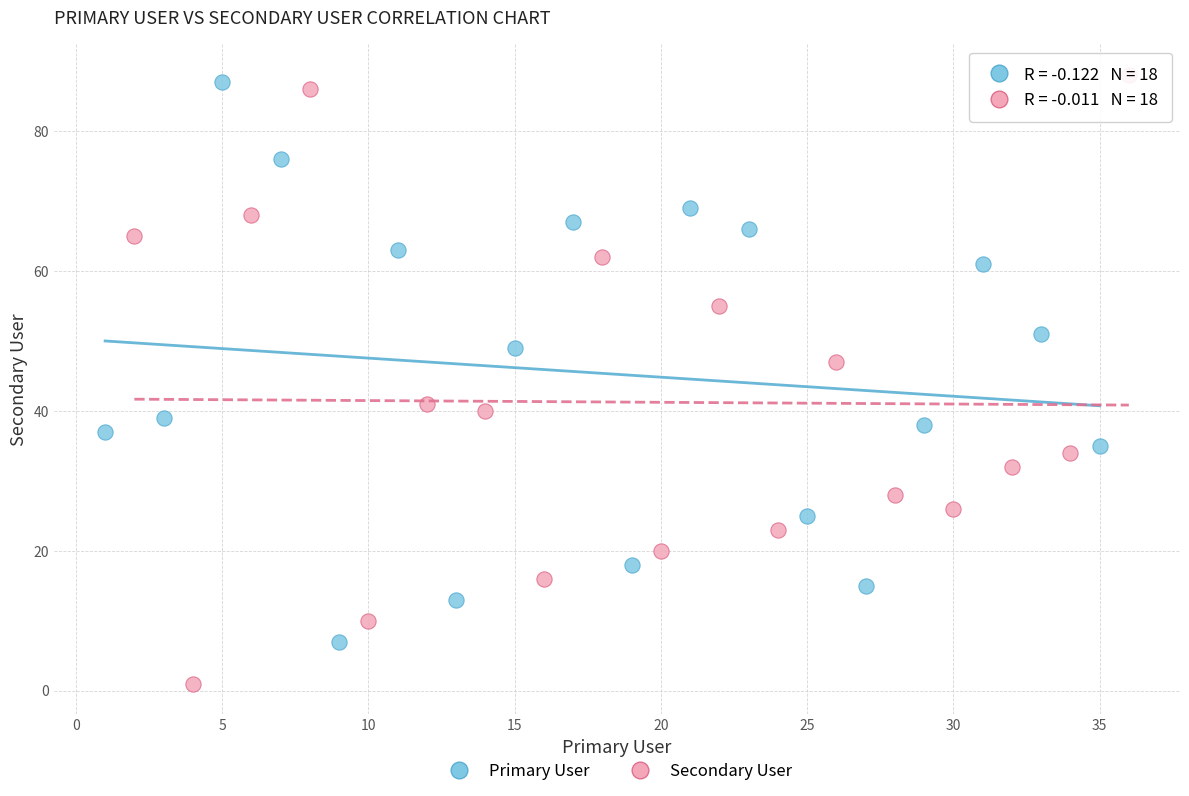

Which series contains the highest Y value?

Secondary User